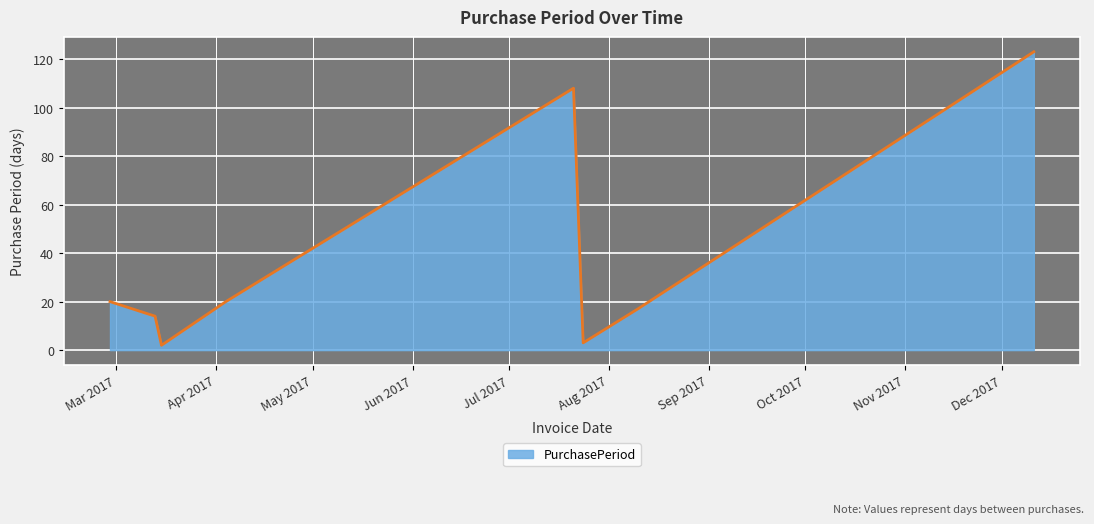

What is the maximum value shown in the chart?

123